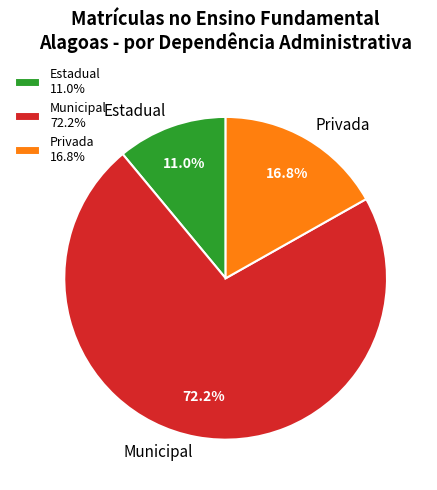

Combined, what portion of the pie is Privada and Municipal?

89.0%